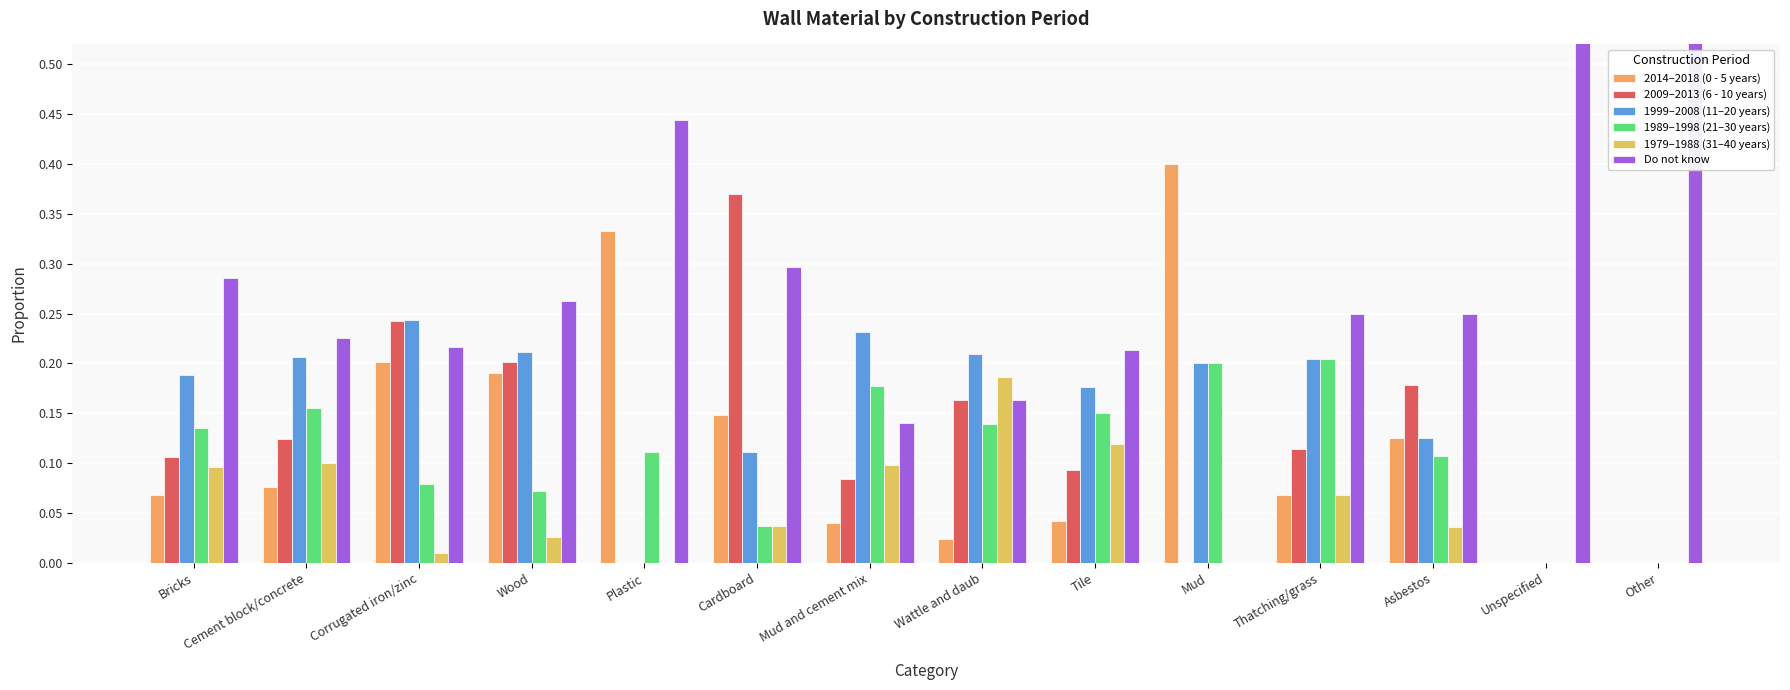

Between Cement block/concrete and Asbestos, which is larger?

Asbestos